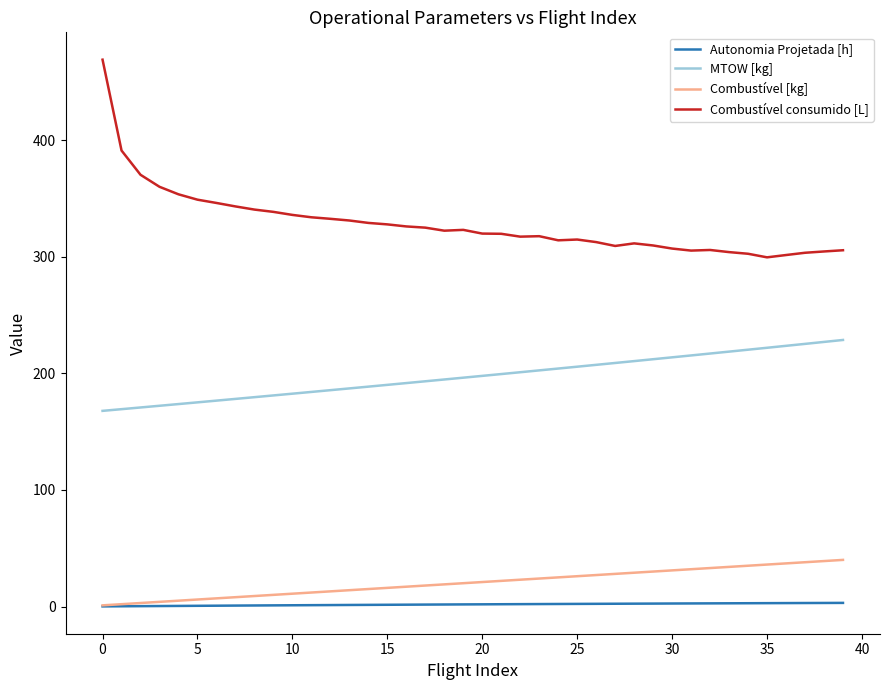

Which series has the largest range (max minus min)?

Combustível consumido [L]